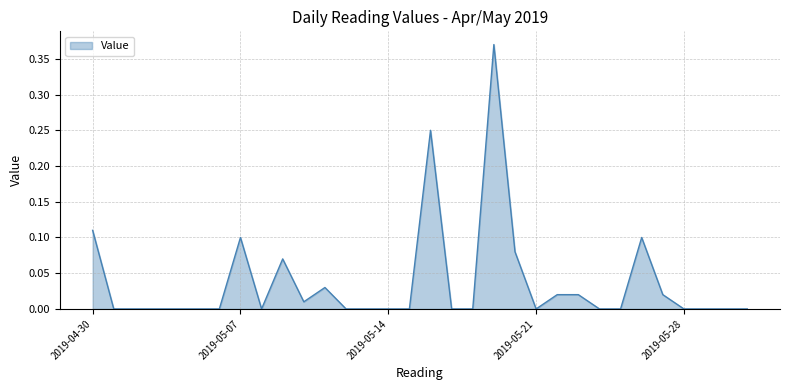

Is this an area chart (filled region under the line)?

Yes